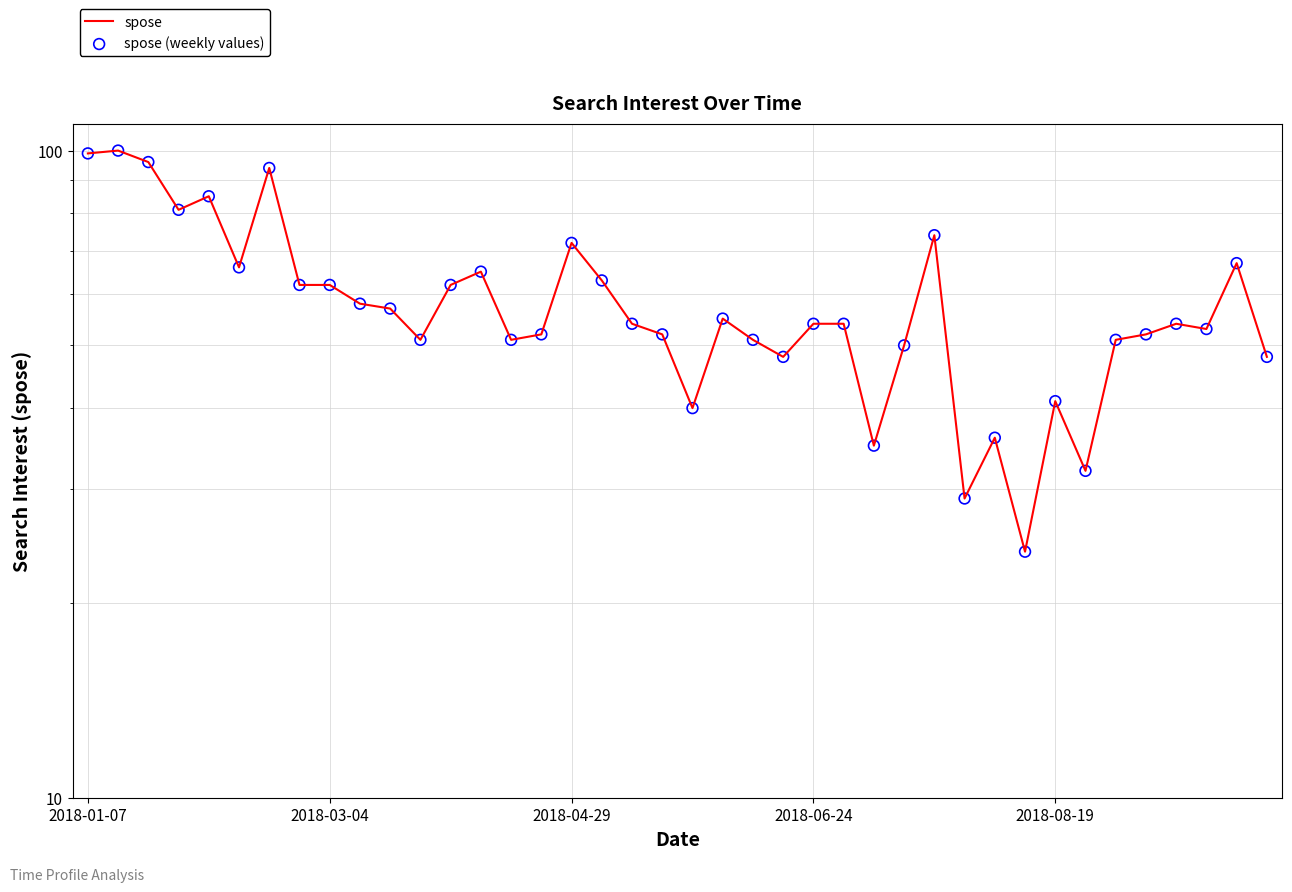

What is the total value across all series at 33?

64